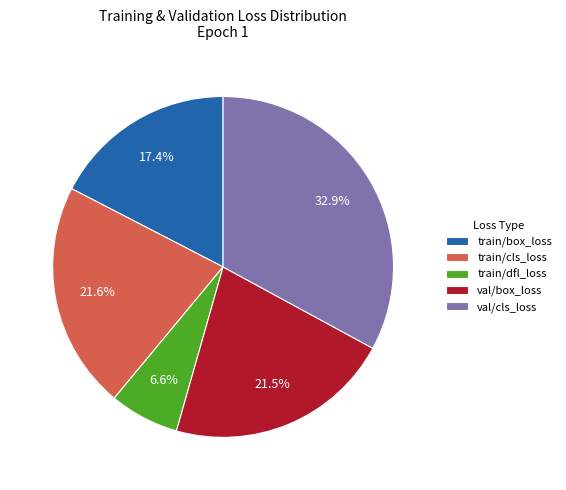

Does val/cls_loss represent more than half of the total?

No